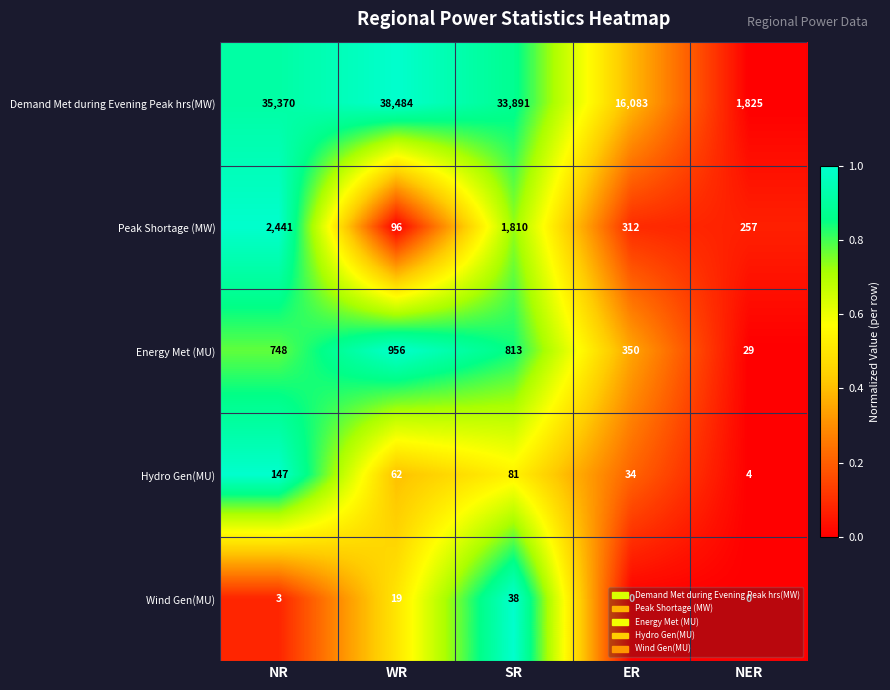

Is it true that Energy Met (MU) equals 748 at NR?

True